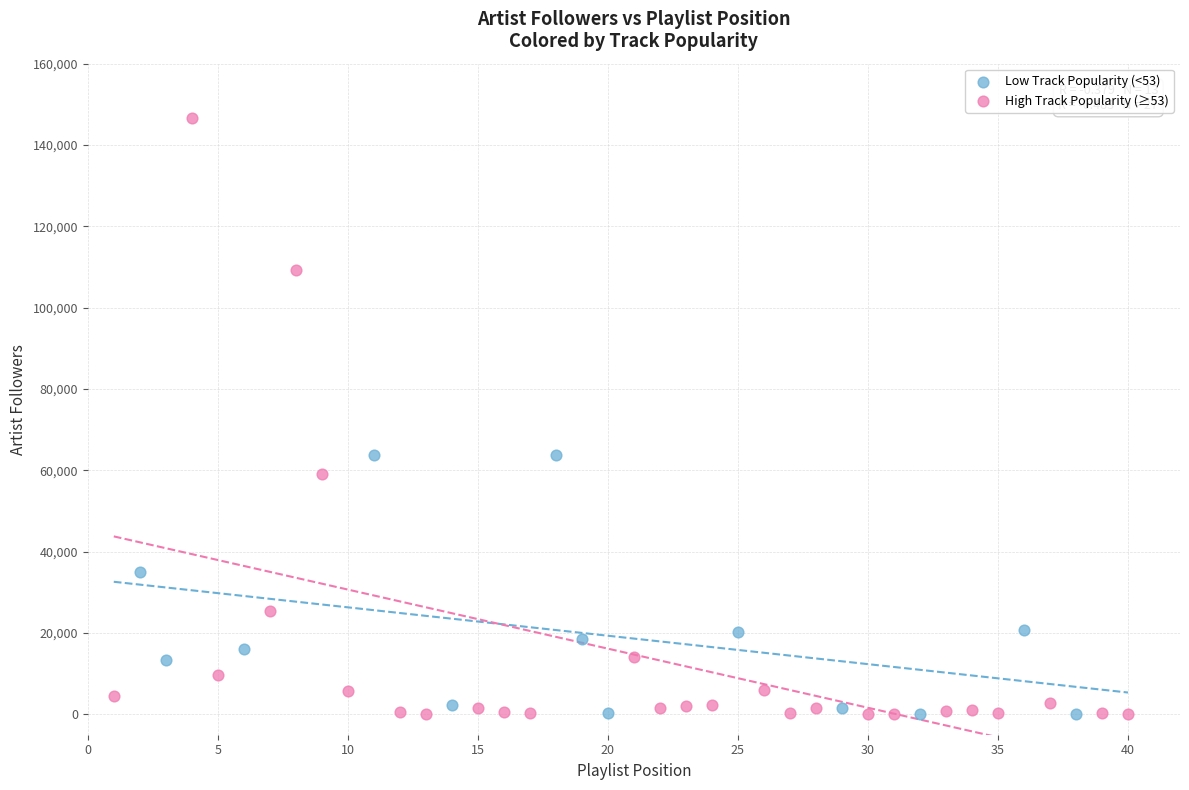

Which series has the largest Y range (max minus min)?

High Track Popularity (≥53)